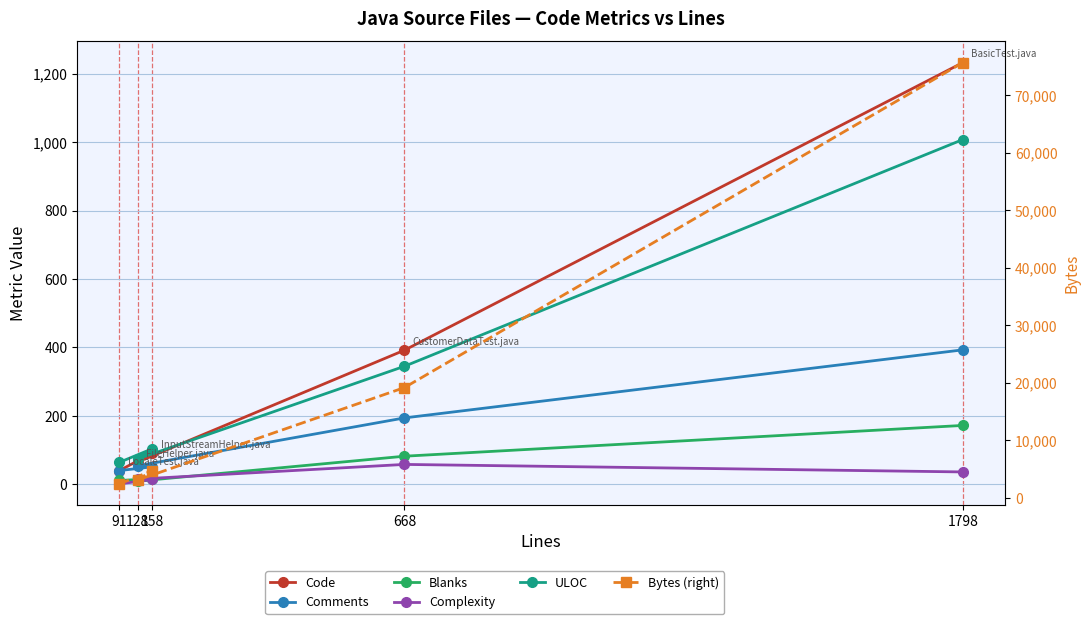

Reading left to right, extract all data points from this chart.

Code: 40	91	65	392	1233
Comments: 40	51	54	194	393
Blanks: 11	16	9	82	172
Complexity: 1	14	15	58	36
ULOC: 64	104	74	345	1008
Bytes (right): 2431	4747	3104	19179	75671